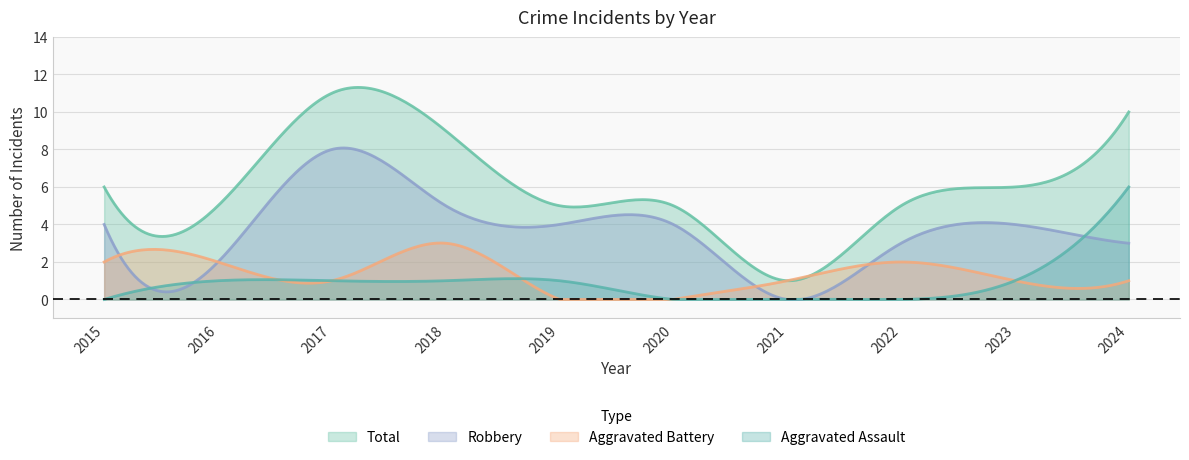

What value does the Total series have at 2021?

1